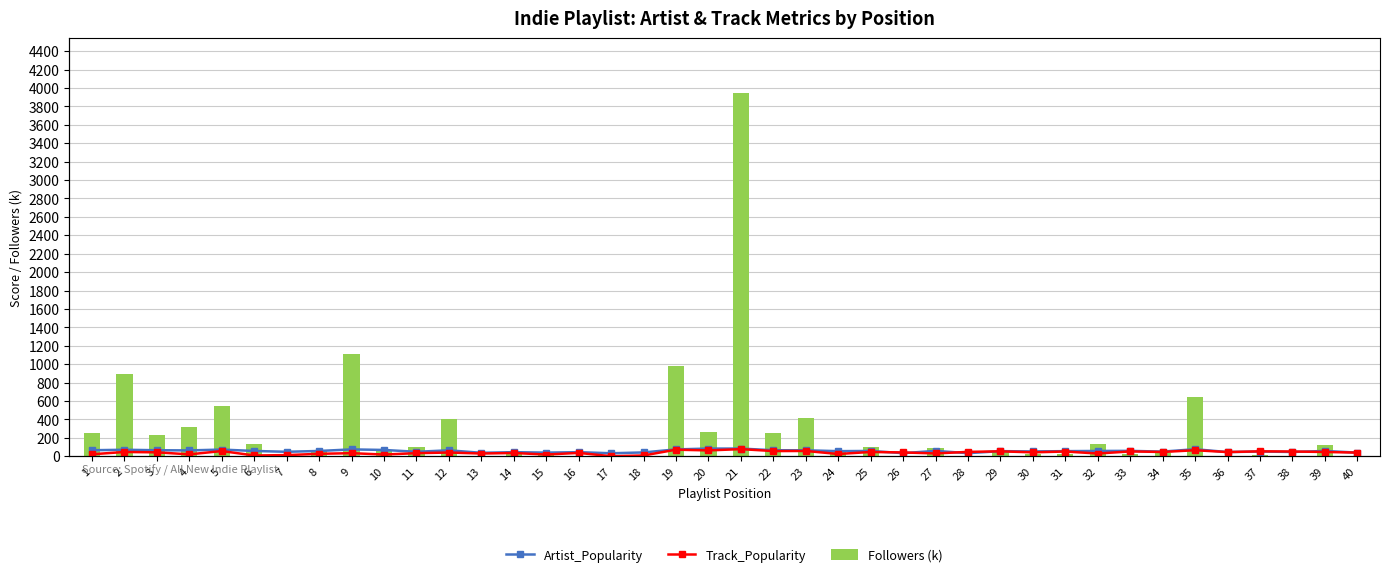

What is the difference between the Track_Popularity values at 18 and 21?

69